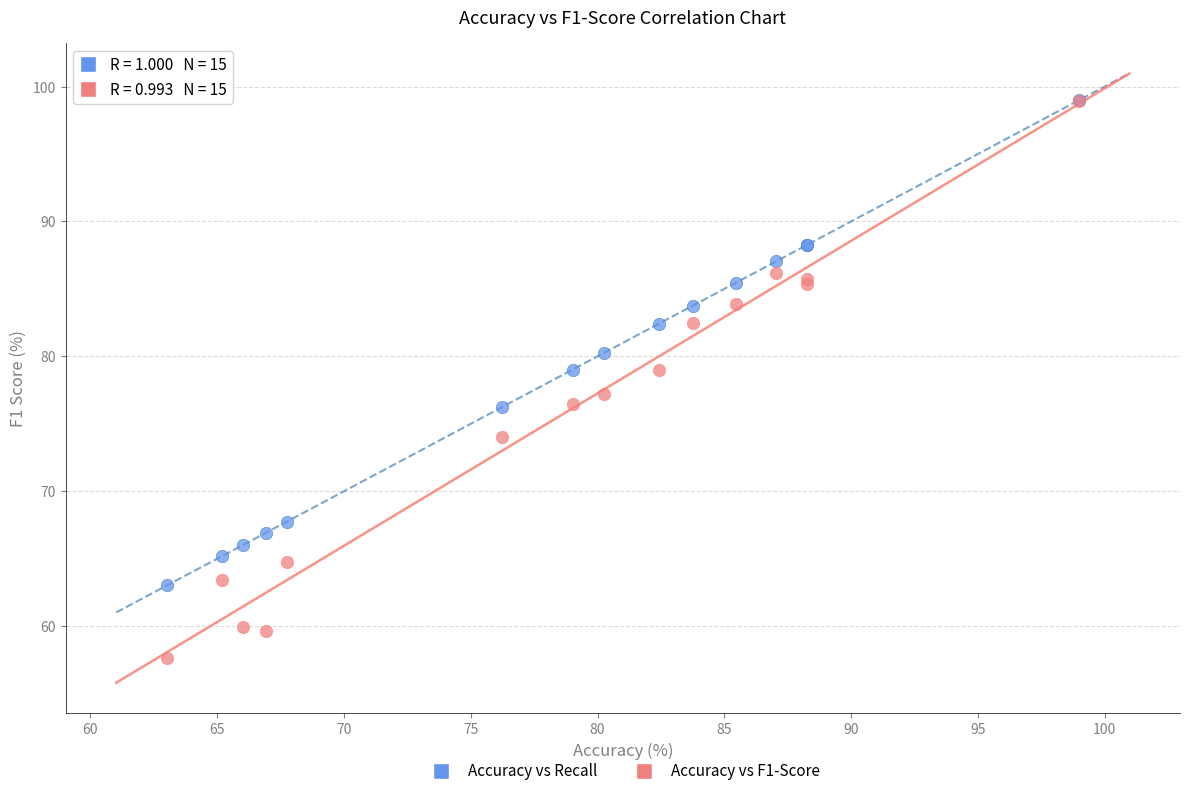

What are all the series names shown in the legend?

Accuracy vs Recall, Accuracy vs F1-Score